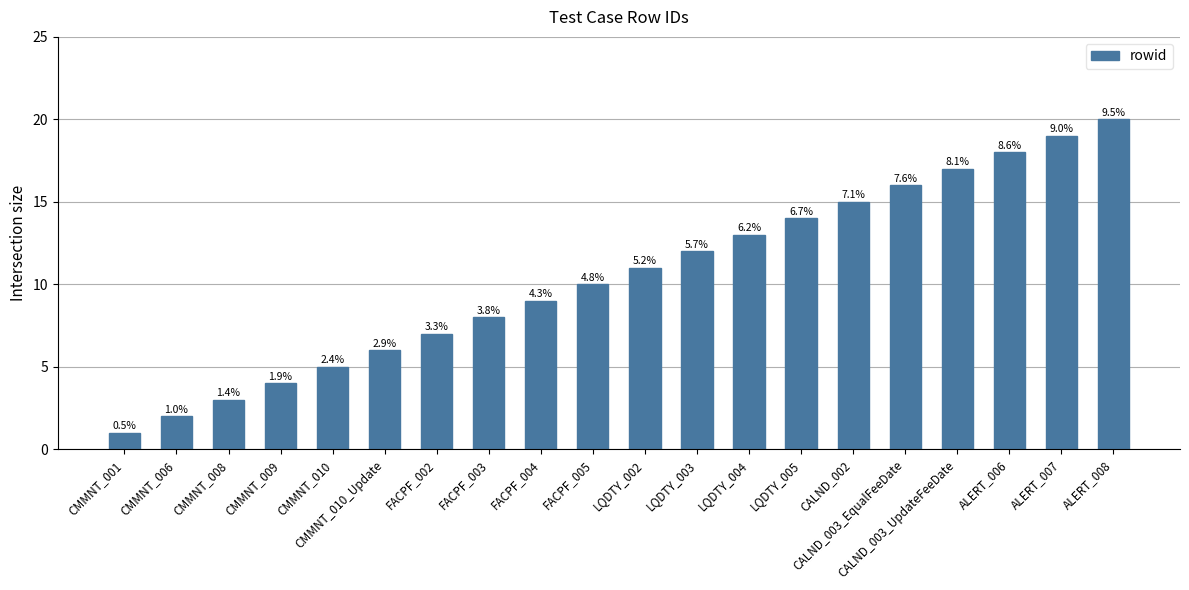

The chart shows a value of 9 at CALND_003_EqualFeeDate. True or false?

False